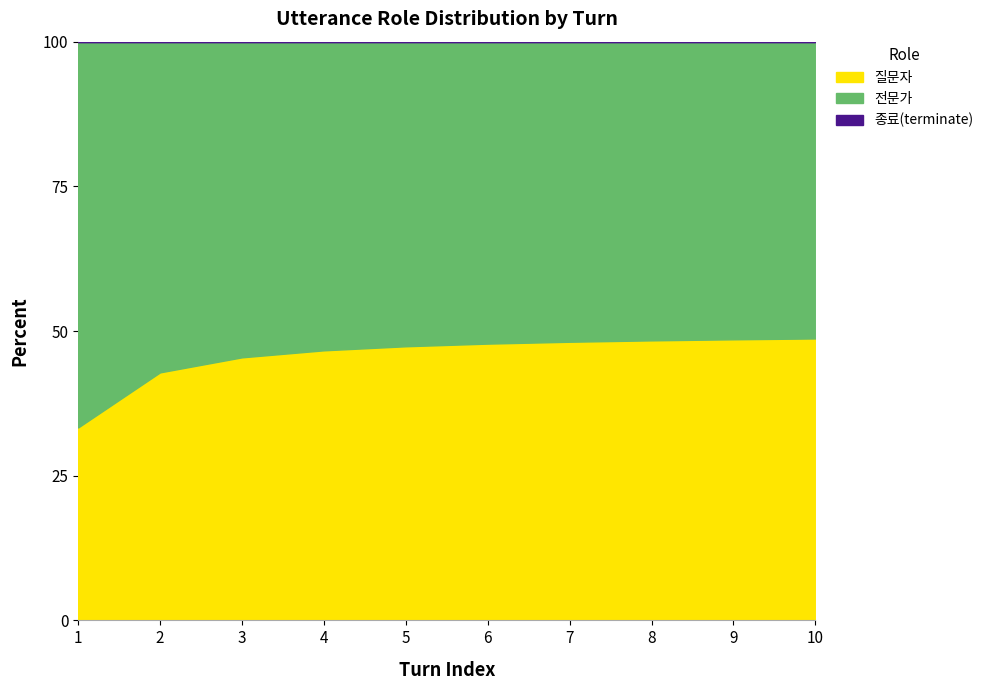

What is the difference between the maximum and minimum values in the 질문자 series?

15.4